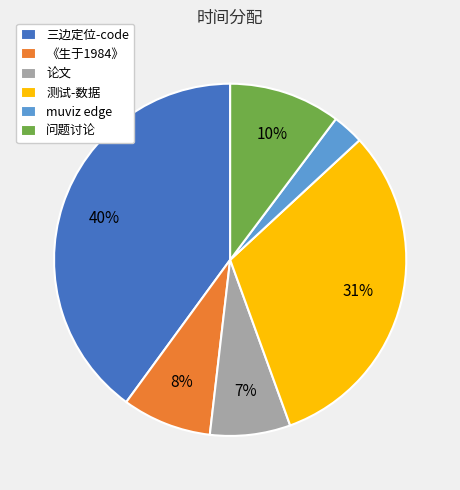

Which category has the smallest portion of the pie?

muviz edge